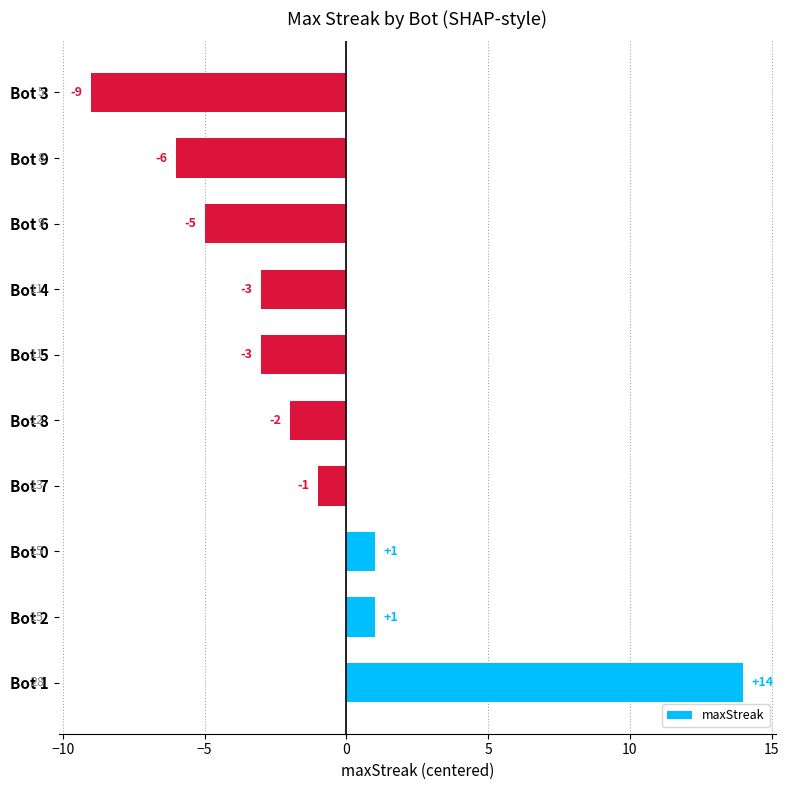

The value at Bot 0 is 1. True or false?

True